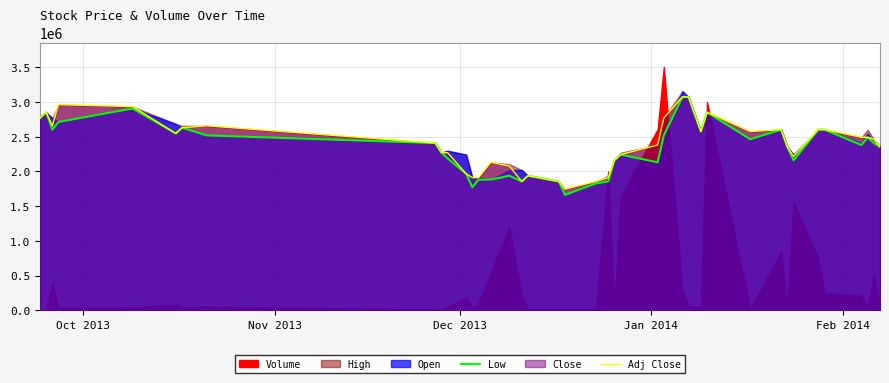

What is the lowest value of the Low series?

1661684.2